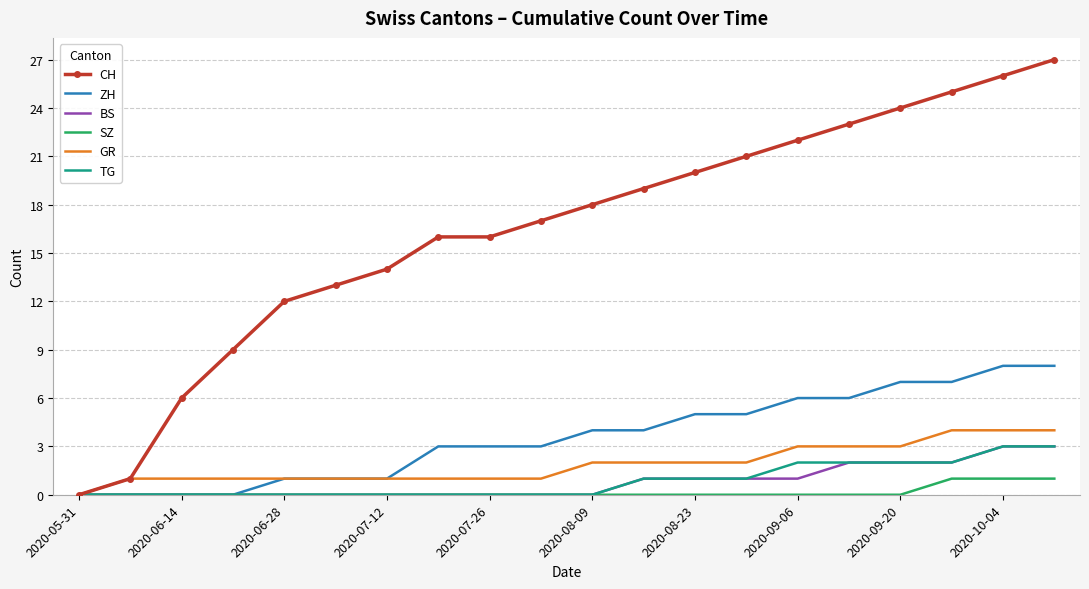

Which series has the largest total across all categories?

CH